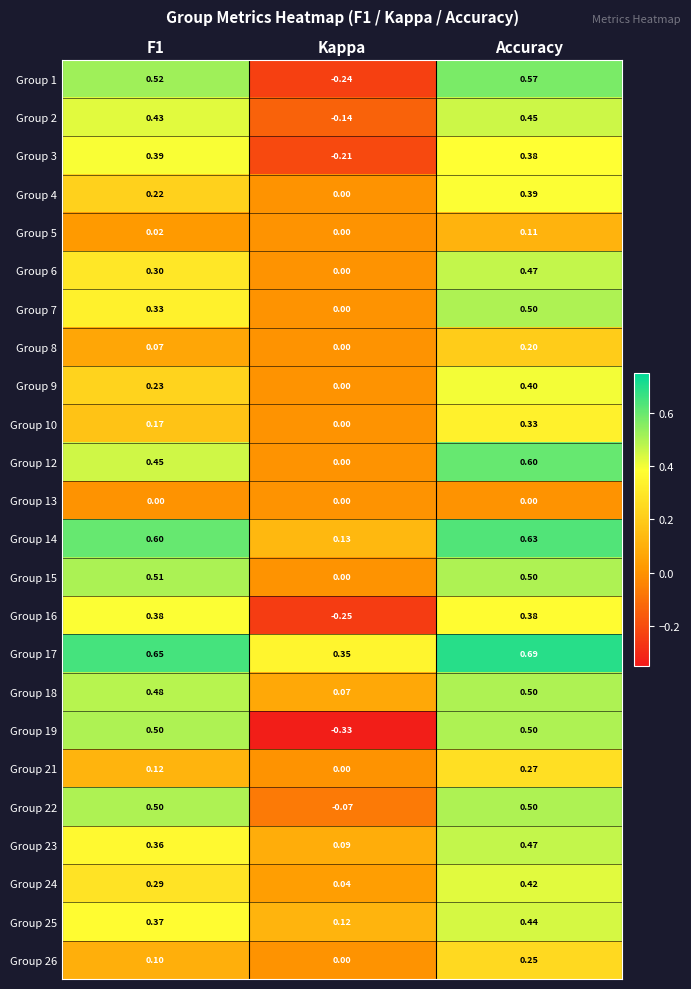

Where is Group 7 nearest to the value 0?

Kappa